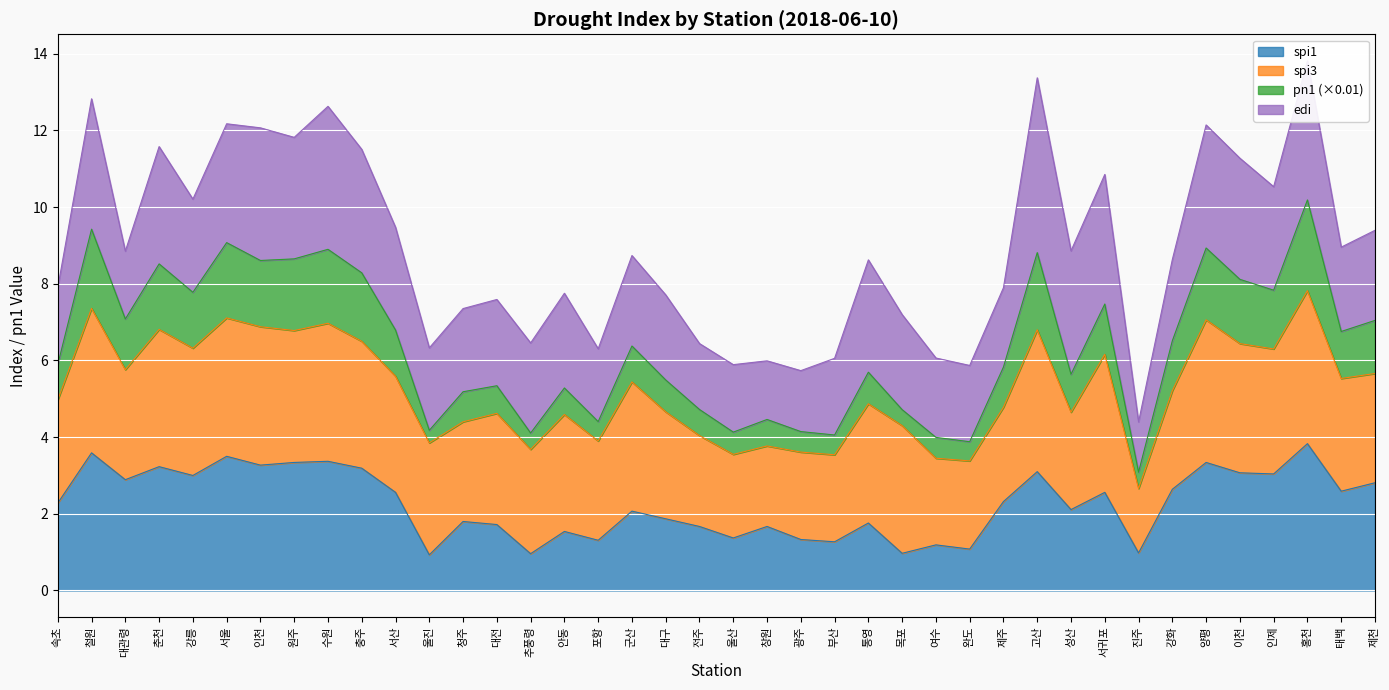

Is it true that spi1 equals 0.4 at 창원?

False